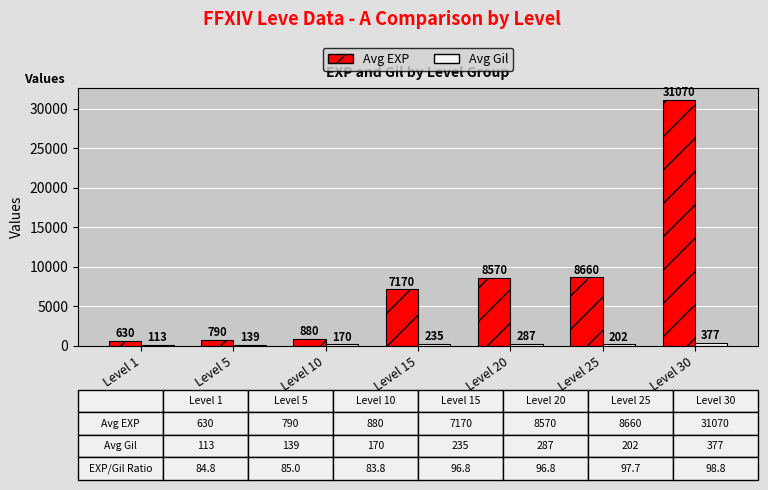

Reading right to left, transcribe all the data shown in this chart.

Avg EXP: Level 30=31070	Level 25=8660	Level 20=8570	Level 15=7170	Level 10=880	Level 5=790	Level 1=630
Avg Gil: Level 30=377	Level 25=202	Level 20=287	Level 15=235	Level 10=170	Level 5=139	Level 1=113